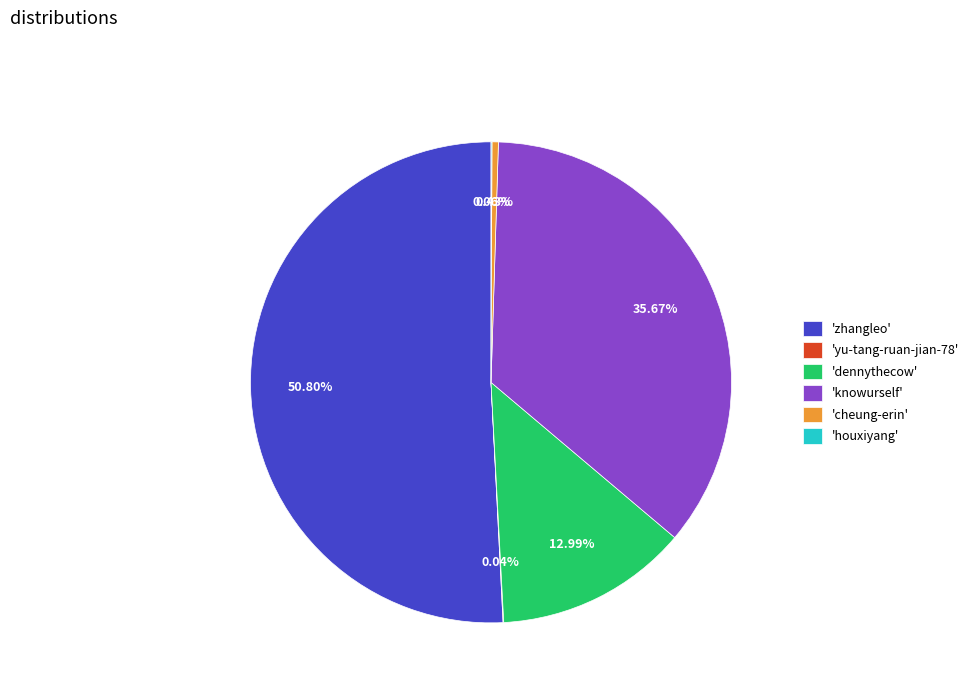

Which slice is the largest?

'zhangleo'